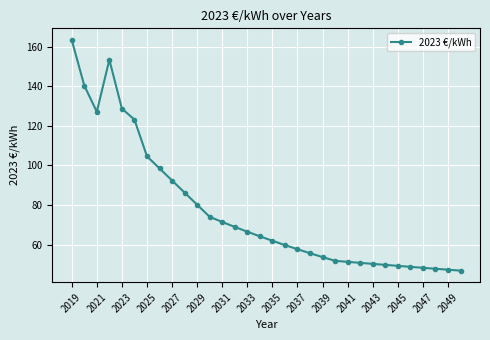

What is the value of the 31st point from the left?

47.4